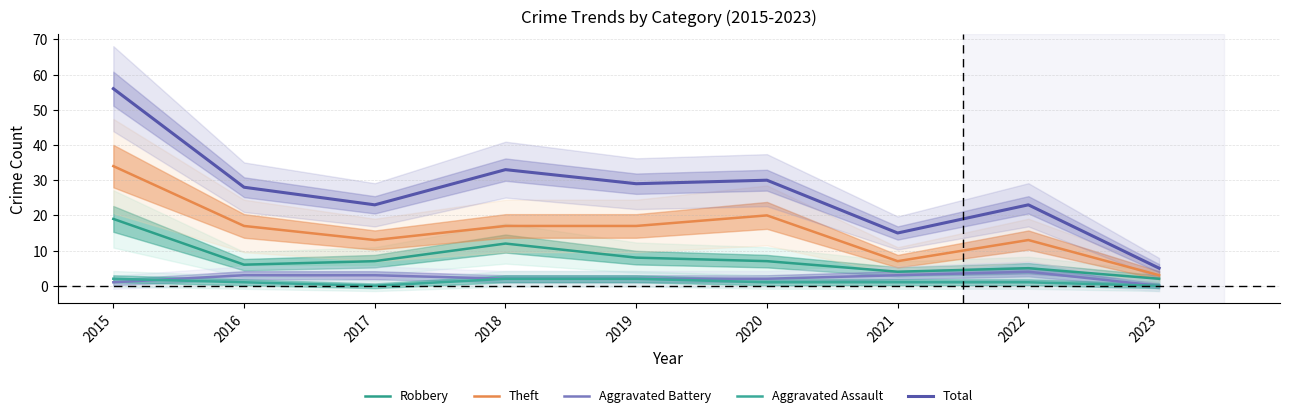

True or false: Total and Aggravated Assault intersect in this chart.

False